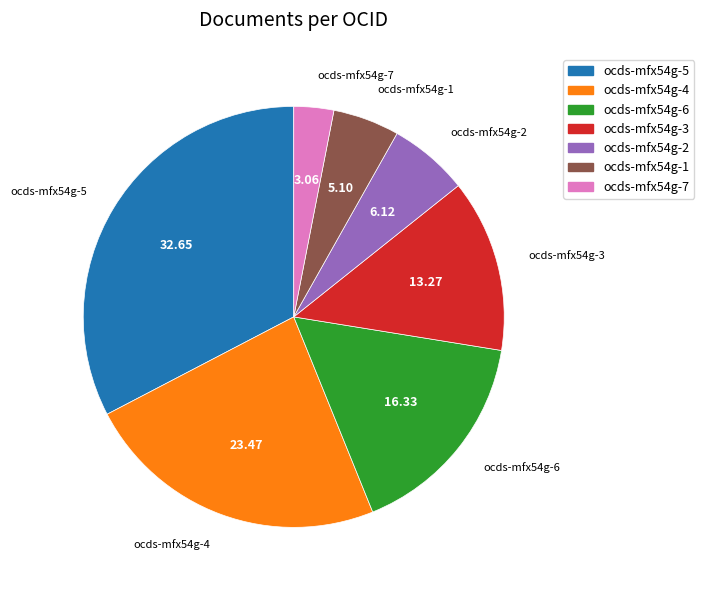

Combined, do ocds-mfx54g-4 and ocds-mfx54g-1 account for over 50%?

No